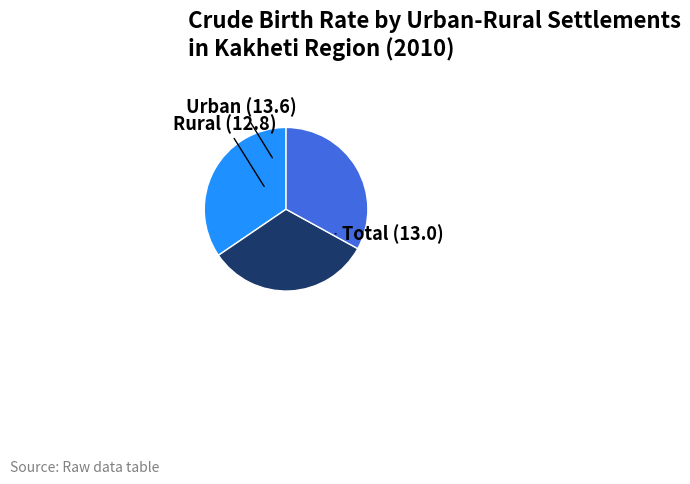

Is there a majority slice in this chart?

No